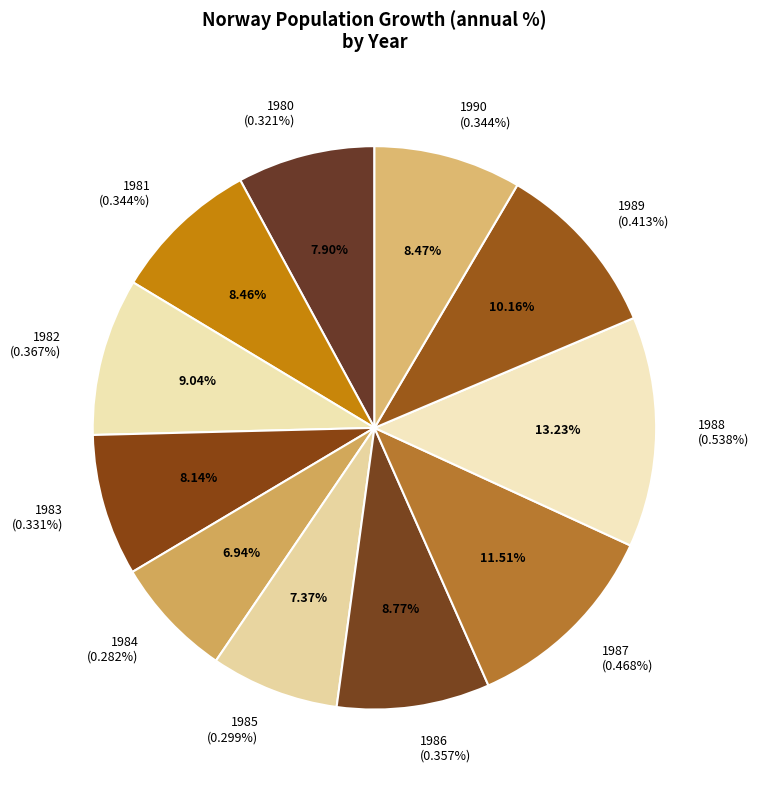

What is the change in value from 1981 to 1987?

+0.1